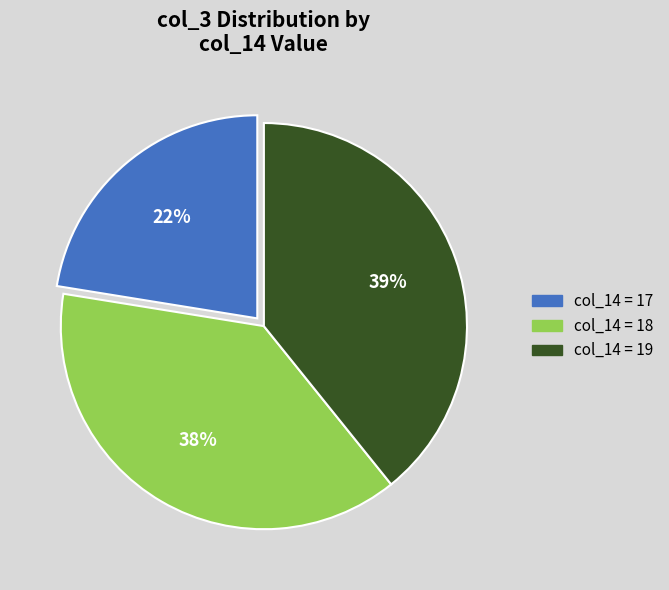

To the nearest percent, what is the difference between the largest and smallest slice percentages?

17%